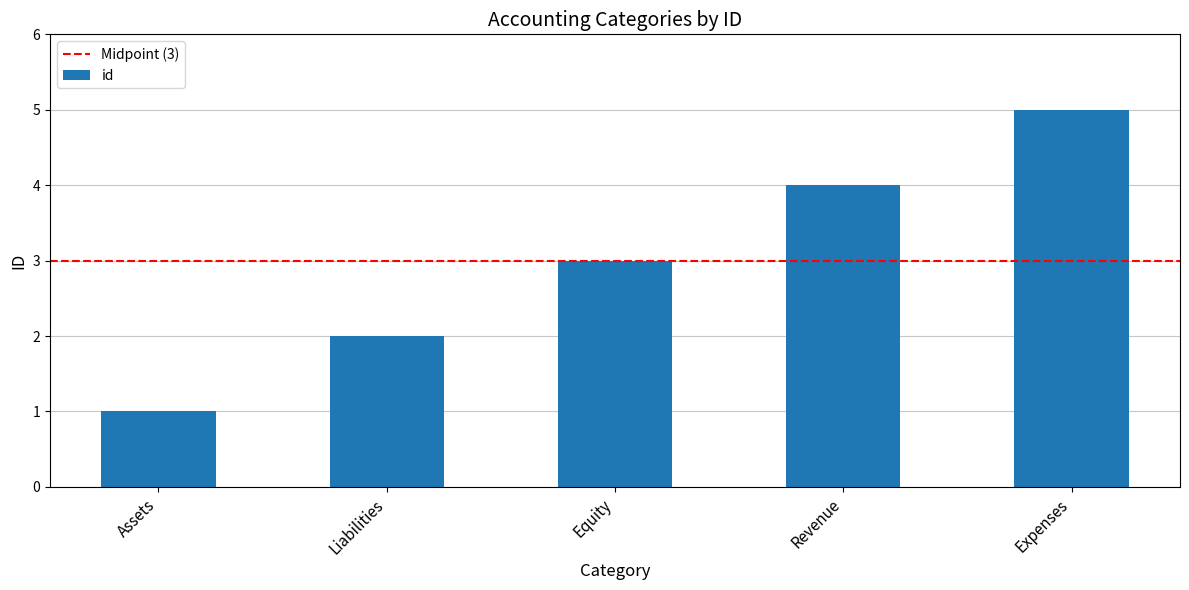

The value at Assets is 1. True or false?

True